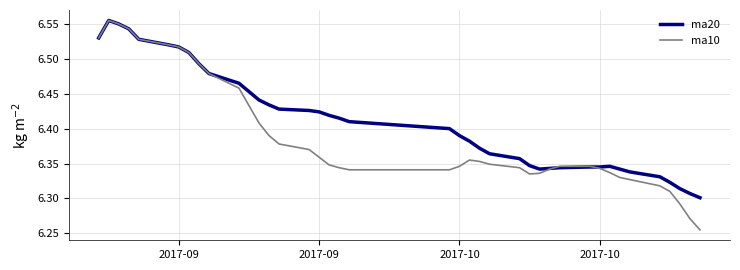

Which series has the largest total across all categories?

ma20